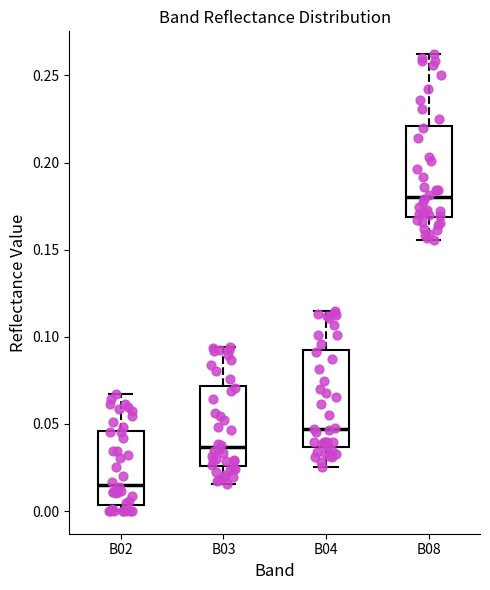

Reading left to right, read every box against the y-axis: the position of its median line, the range the box covers, and the ends of its whiskers. The values are not printed on the chart, so give them approximately, as read against the axis.

B02: median 0.015, box 0.005 to 0.045, whiskers 0.000 to 0.065
B03: median 0.035, box 0.025 to 0.070, whiskers 0.015 to 0.095
B04: median 0.045, box 0.035 to 0.090, whiskers 0.025 to 0.115
B08: median 0.180, box 0.170 to 0.220, whiskers 0.155 to 0.260